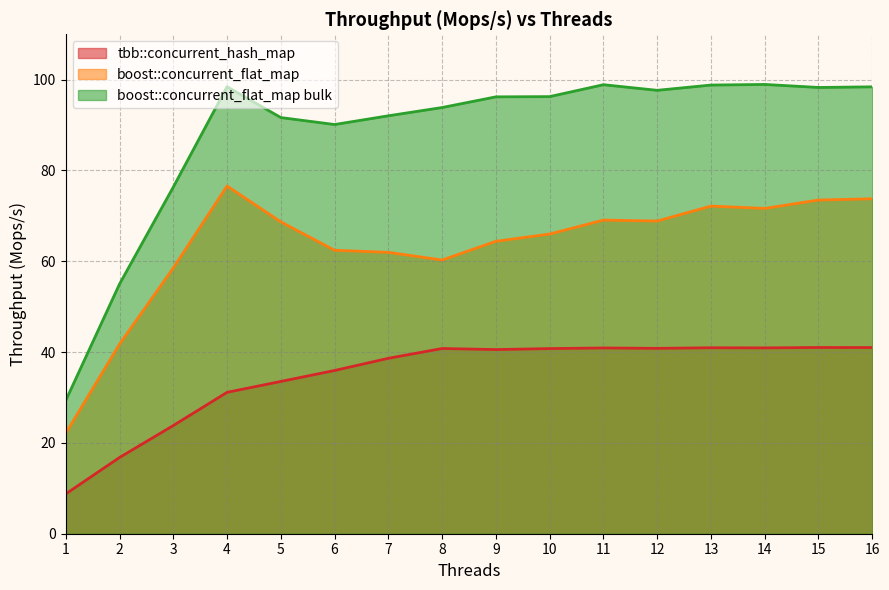

Reading left to right, list all the values displayed in this chart.

tbb::concurrent_hash_map: 8.8	16.8	23.8	31.1	33.5	36.0	38.6	40.8	40.6	40.8	40.9	40.8	41.0	40.9	41.0	41.0
boost::concurrent_flat_map: 22.1	41.8	58.5	76.6	68.7	62.4	62.0	60.3	64.4	66.0	69.1	68.9	72.2	71.6	73.5	73.8
boost::concurrent_flat_map bulk: 29.3	55.0	76.4	98.4	91.7	90.1	92.0	93.9	96.2	96.3	98.9	97.7	98.8	99.0	98.3	98.4